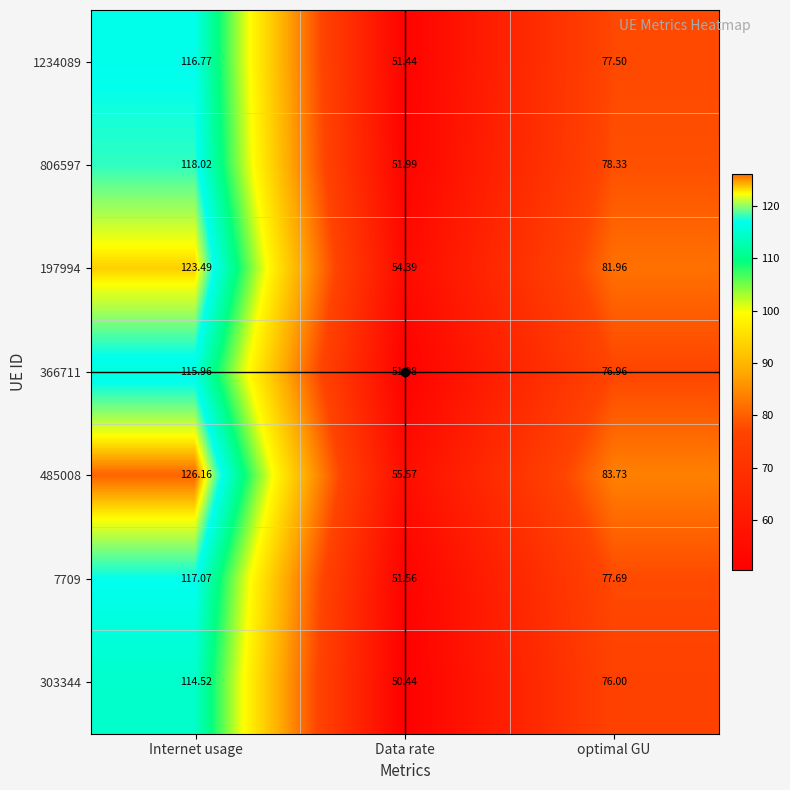

Which label corresponds to the smallest value in the chart?

Data rate